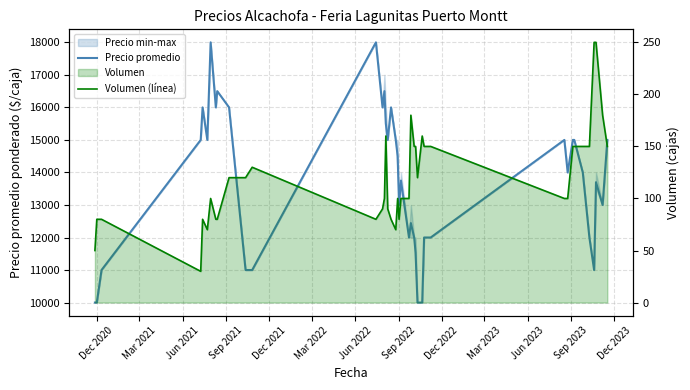

What is the maximum value shown in the chart?

18000